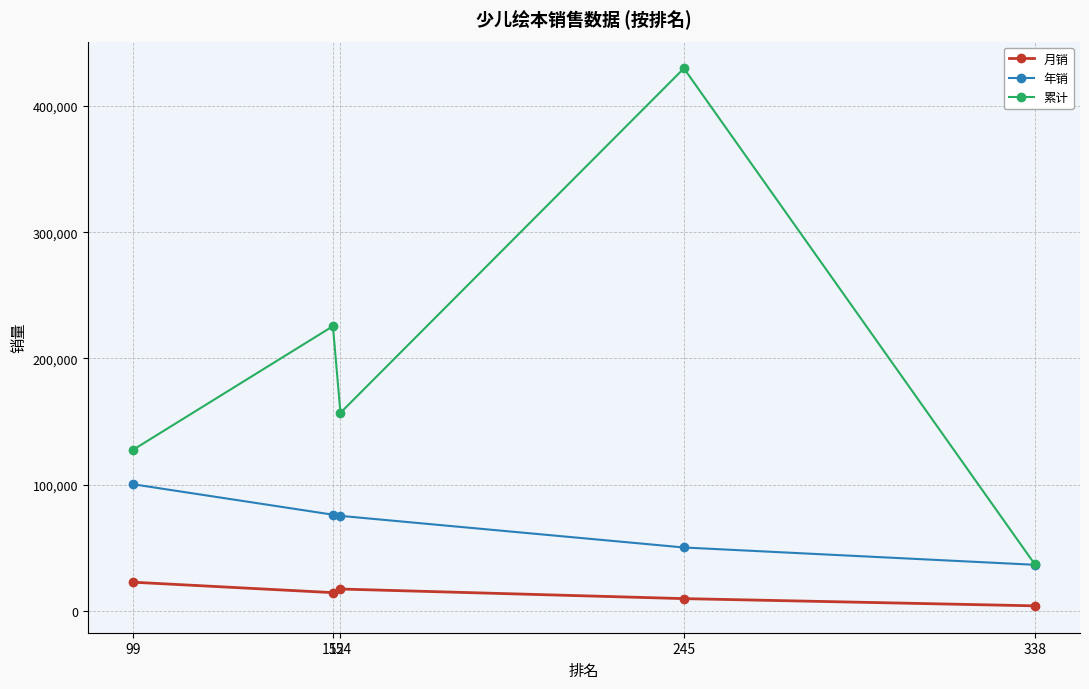

True or false: 月销 and 累计 intersect in this chart.

False